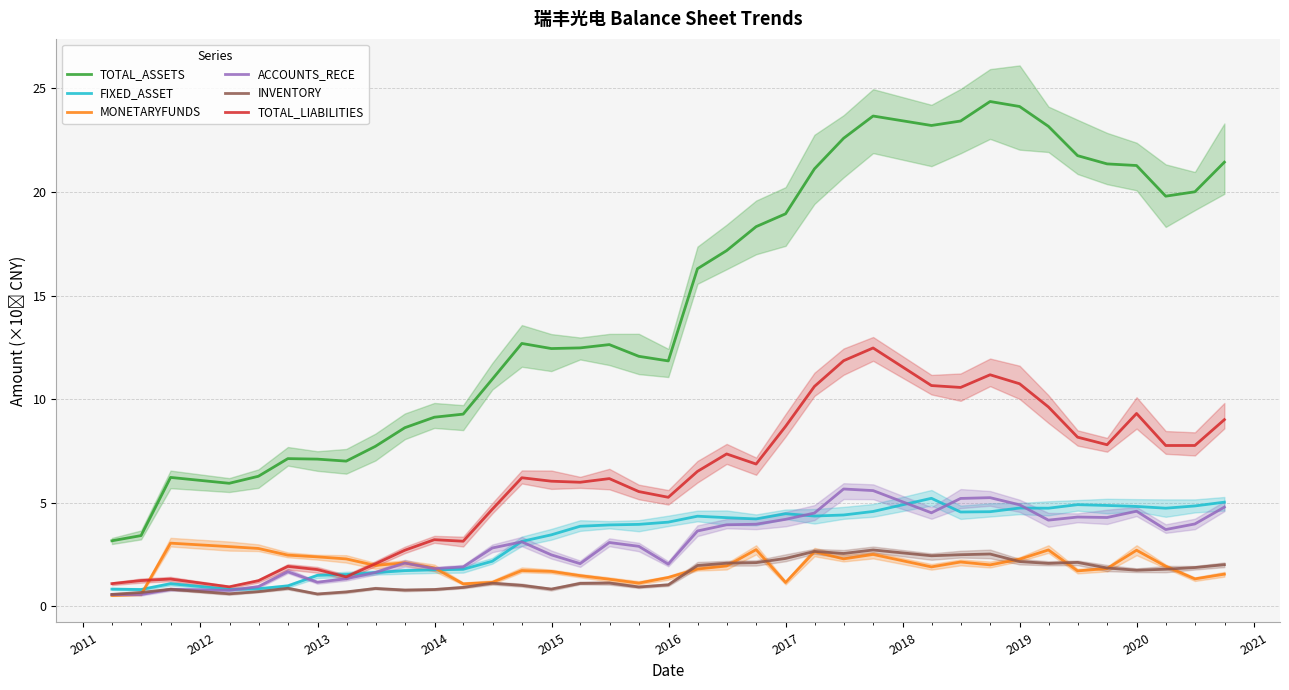

What is the label of the 17th point from the right?

20